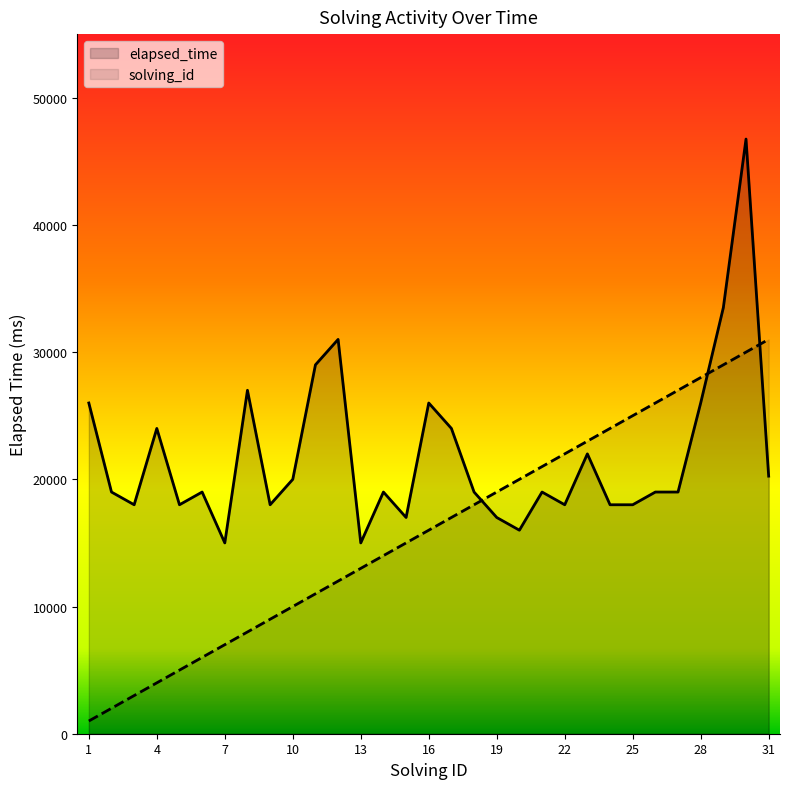

The solving_id series shows 29000 at 29. True or false?

True